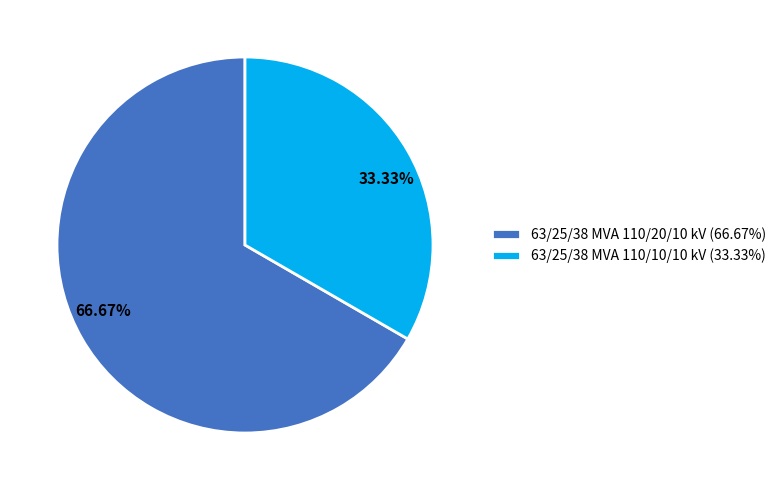

Is it true that 63/25/38 MVA 110/20/10 kV is 52% of the pie?

False